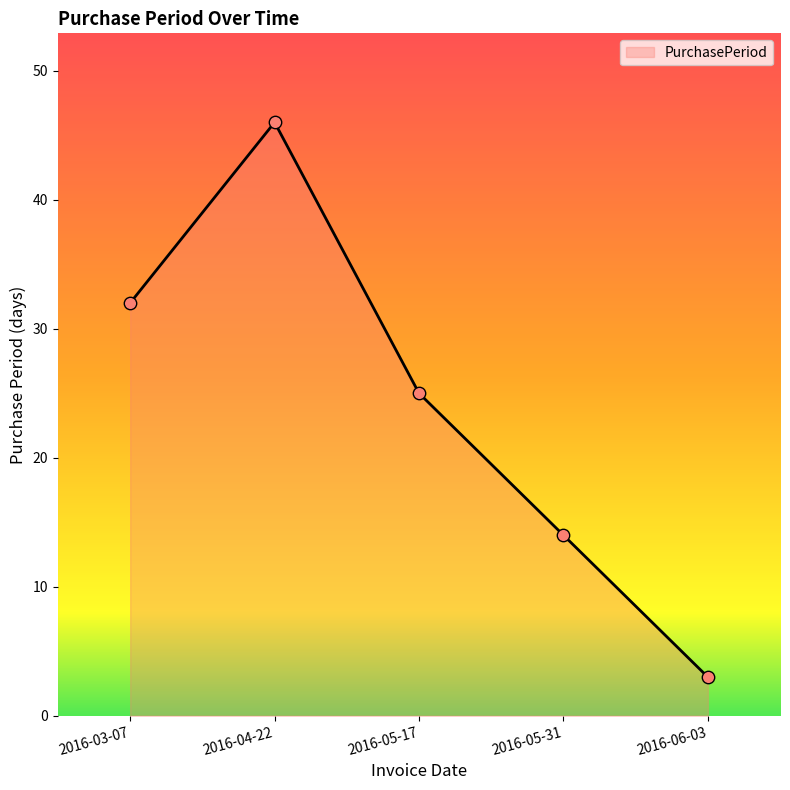

What is the change in value from 2016-04-22 to 2016-05-17?

-21